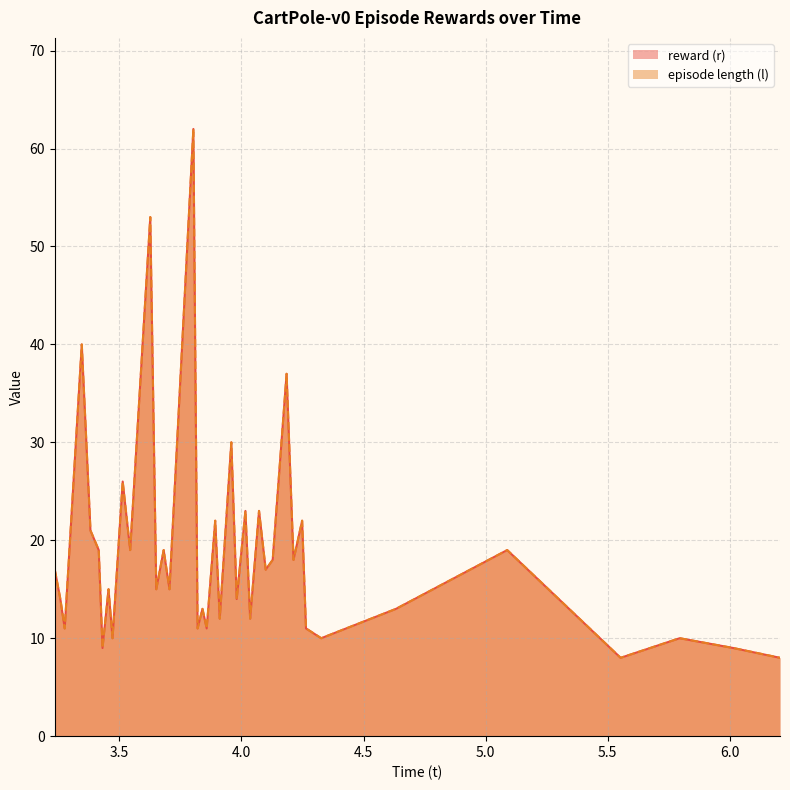

What is the lowest value of the episode length (l) series?

8